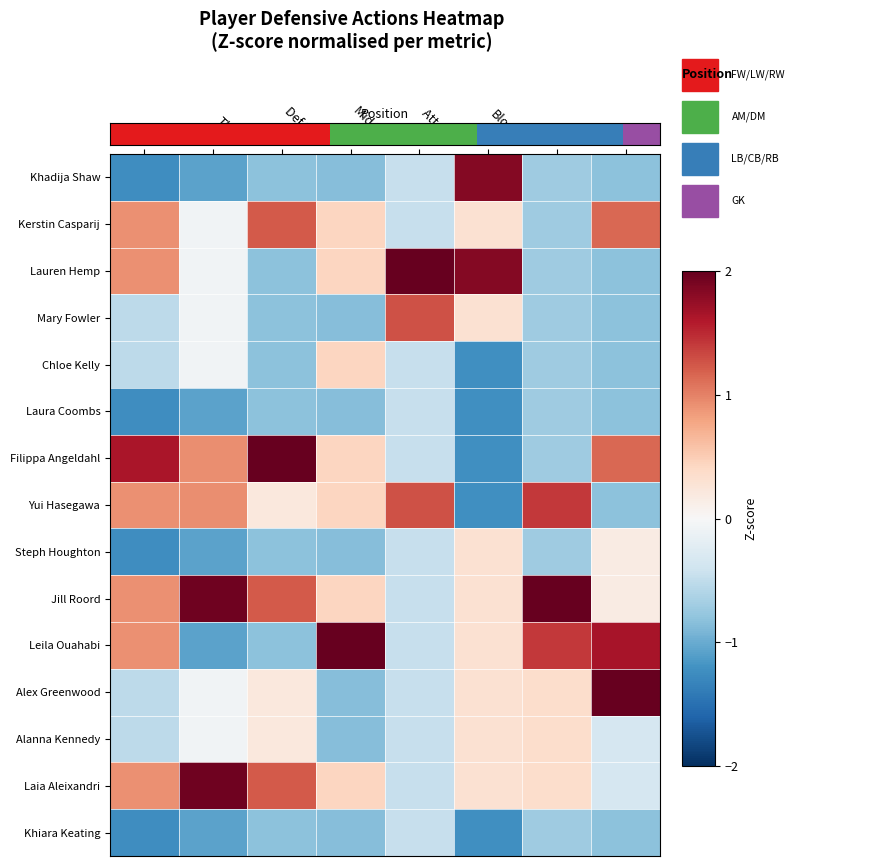

What is the greatest value displayed?

3.0